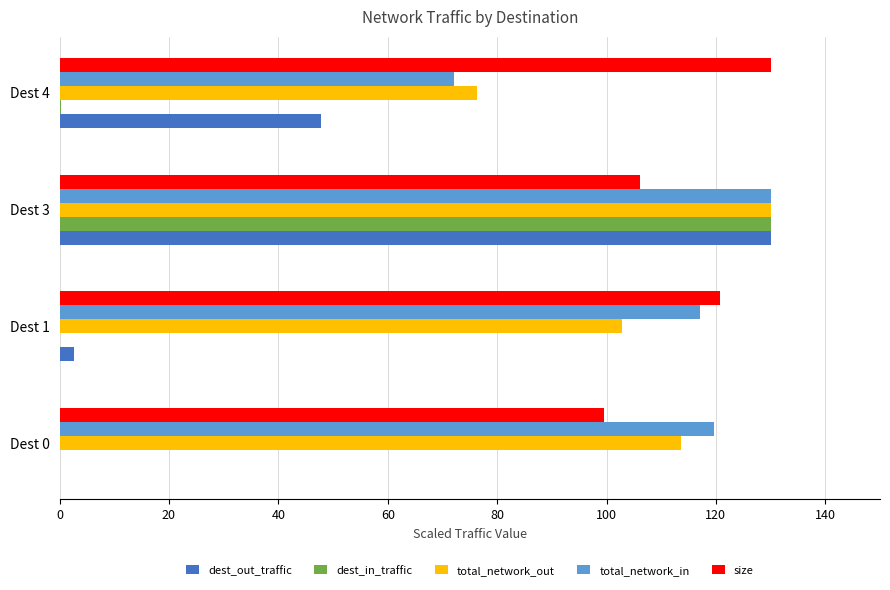

The value of size at Dest 4 is 66.9. True or false?

False